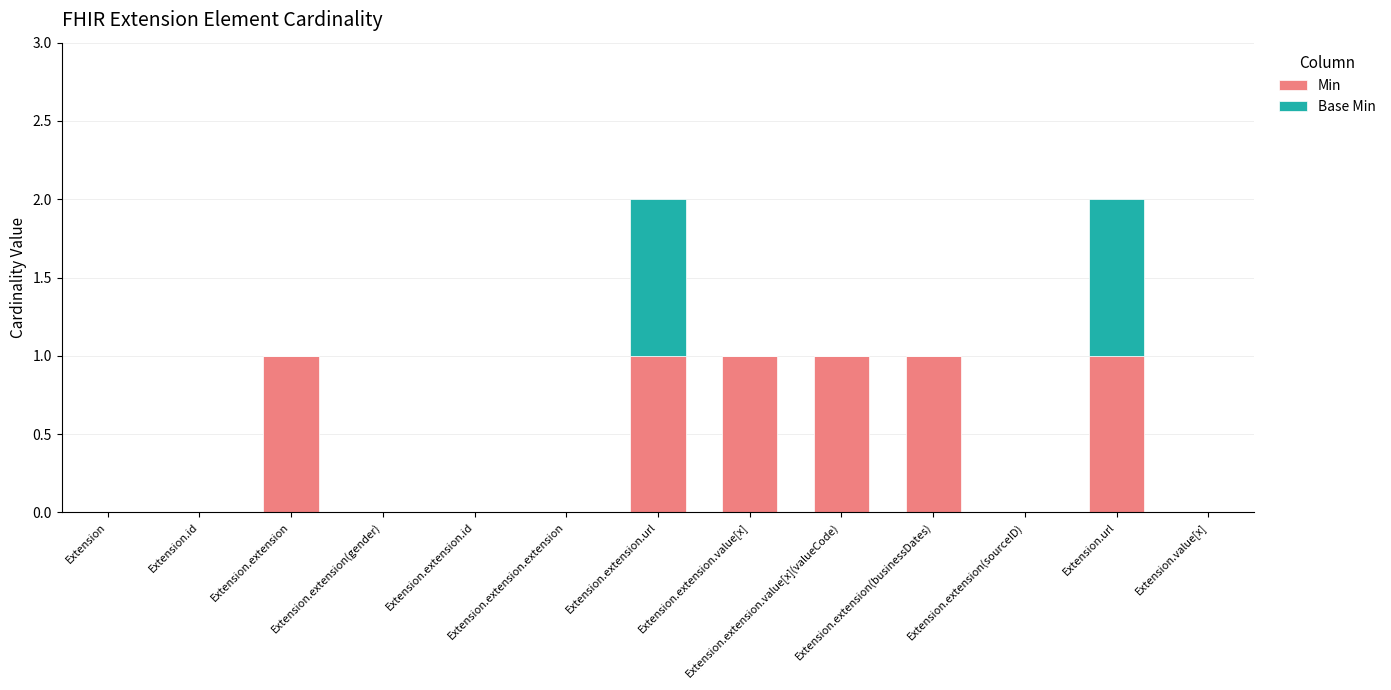

What is the sum of all Min values?

6